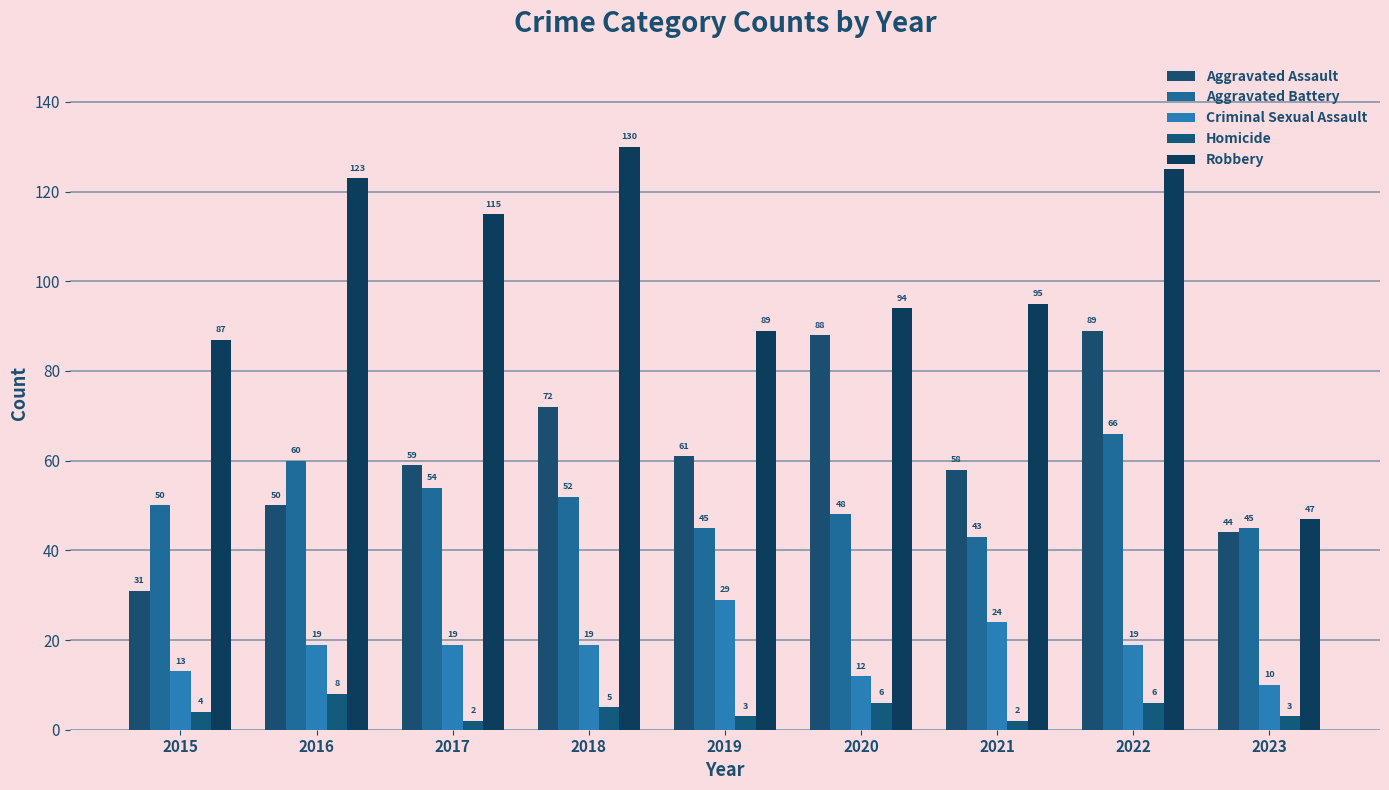

List the series in order of their peak value, highest first.

Robbery, Aggravated Assault, Aggravated Battery, Criminal Sexual Assault, Homicide